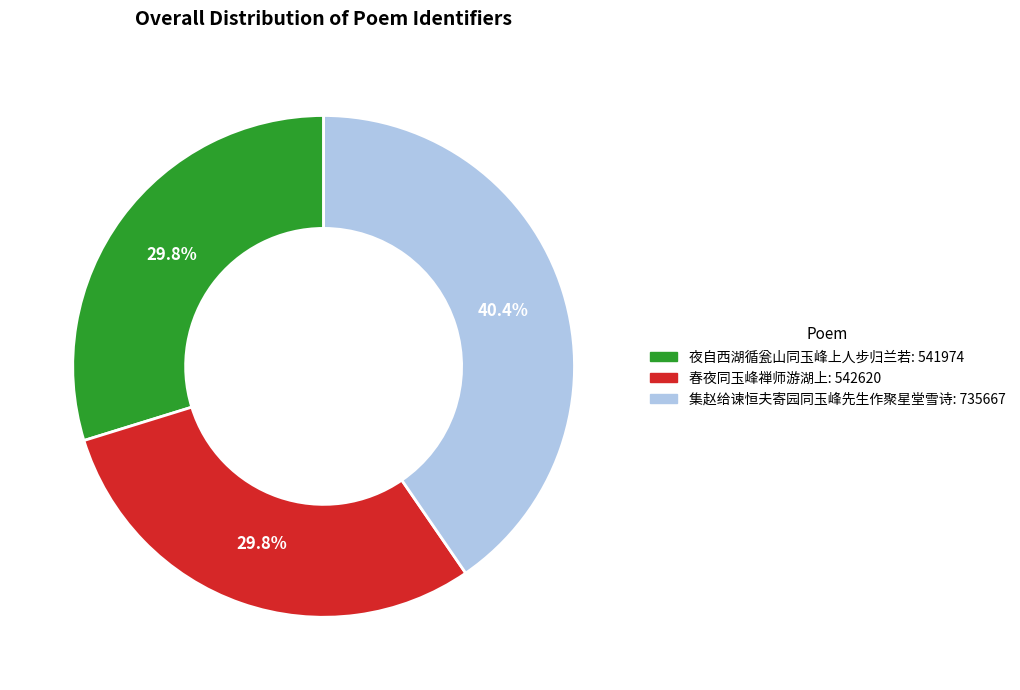

How many slices are in this pie chart?

3